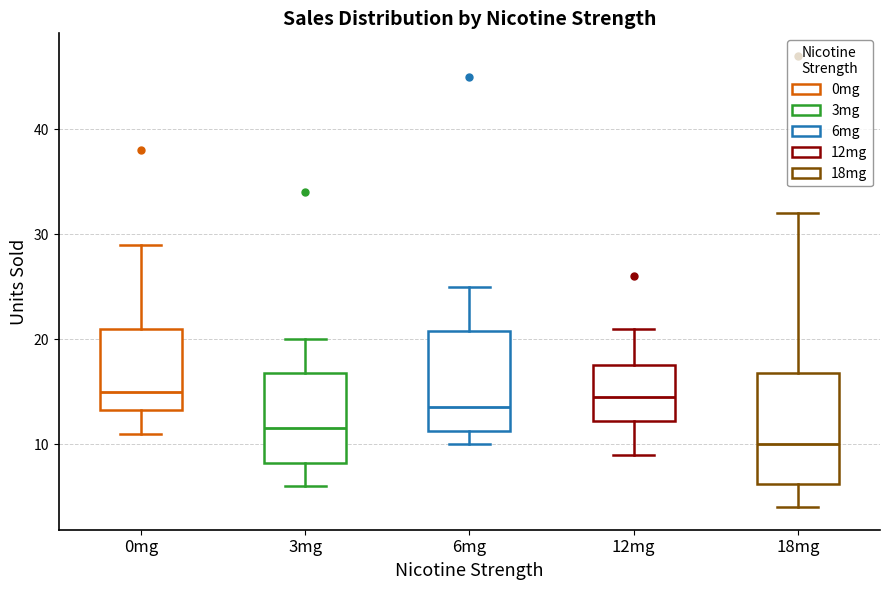

Which box has the lowest median line?

18mg